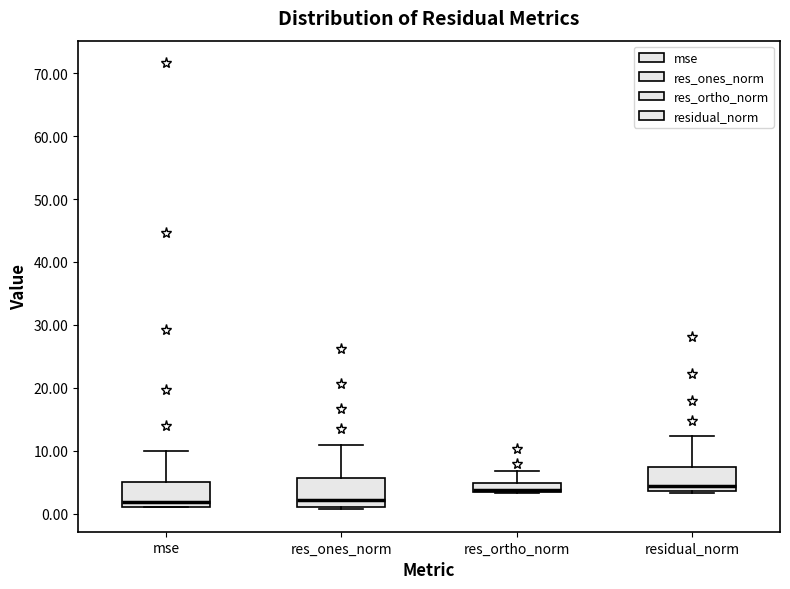

Where is the lower edge of the box for res_ortho_norm on the y-axis? The values are not printed on the chart, so give them approximately, as read against the axis.

3